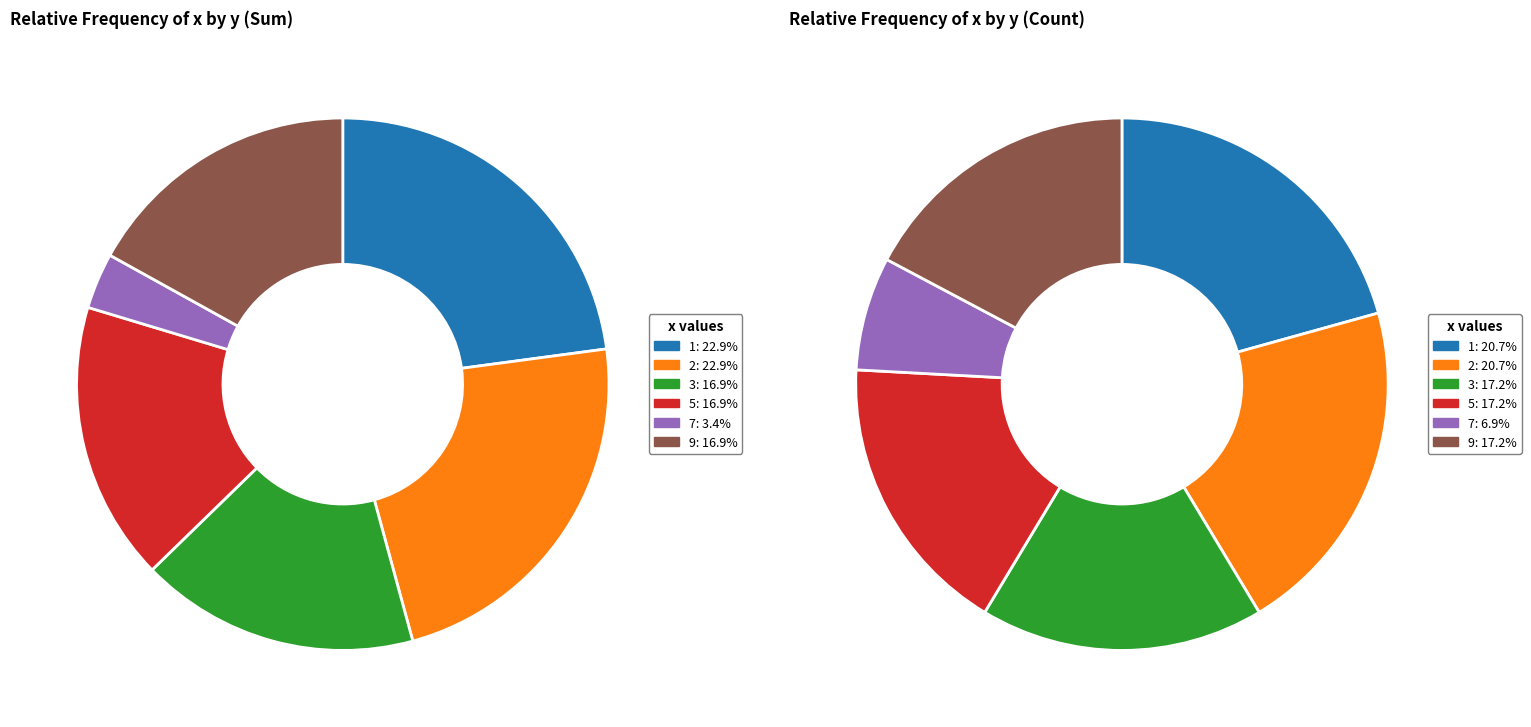

What is the smallest slice in the pie chart?

7